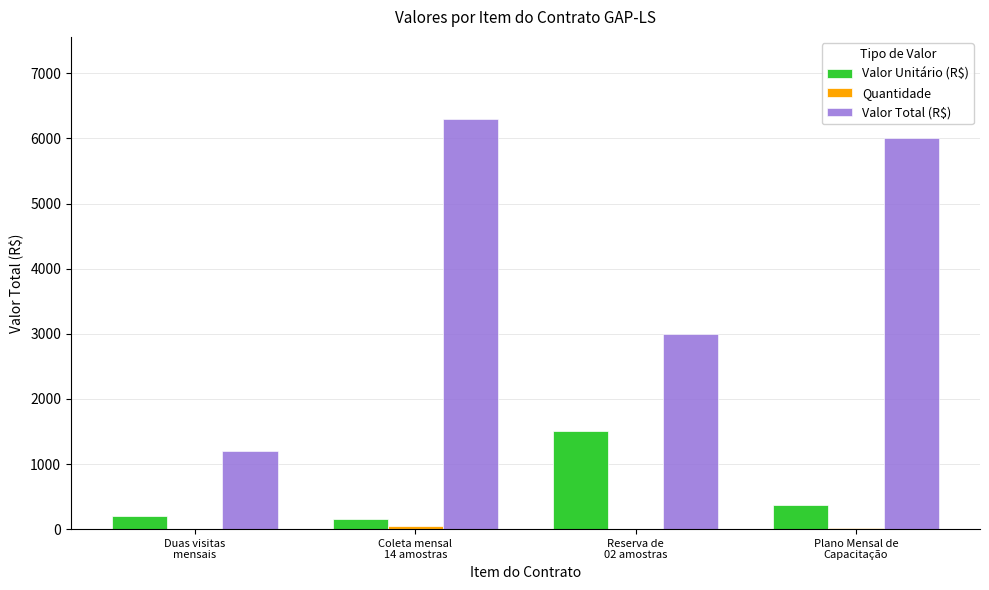

How many categories are shown in the chart?

4